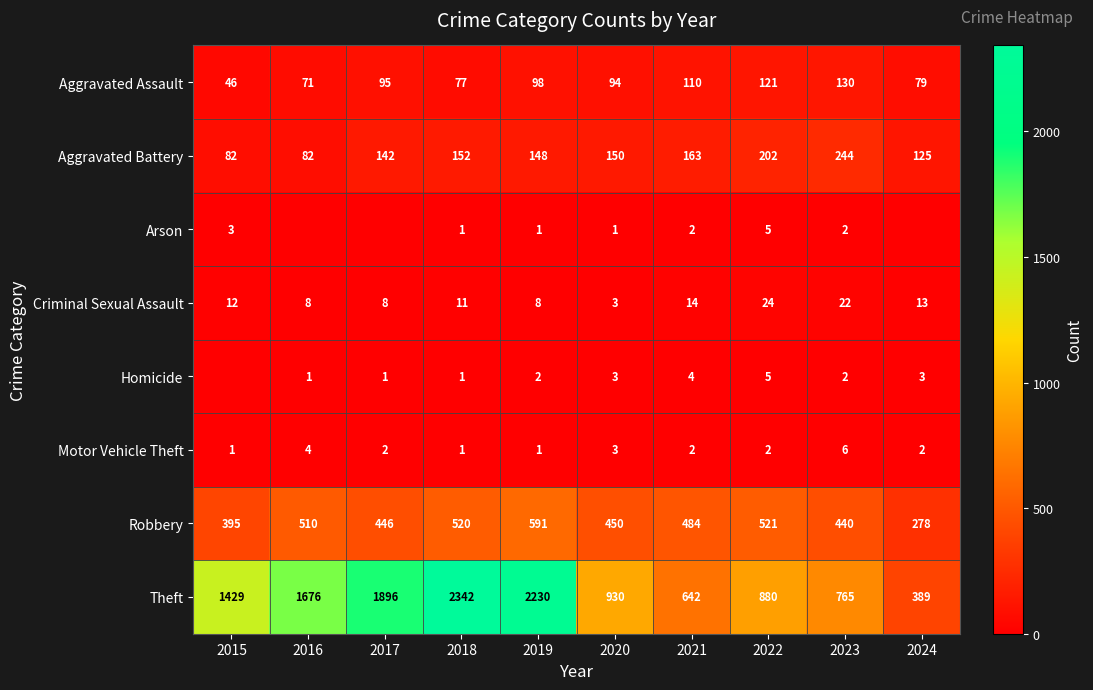

What is the difference between the highest and lowest values at 2020?

929